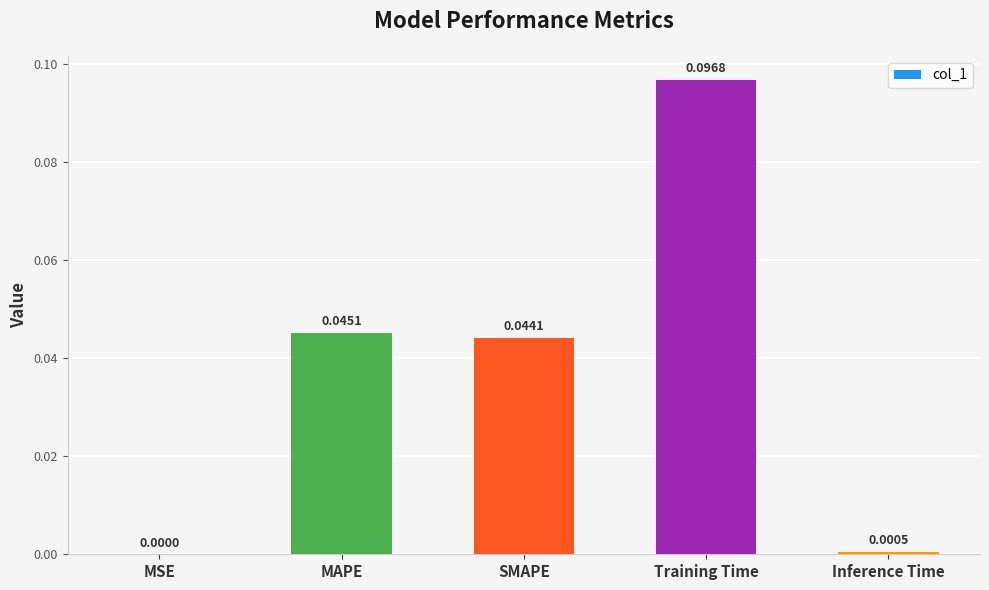

What is the change in value from SMAPE to Training Time?

+0.1